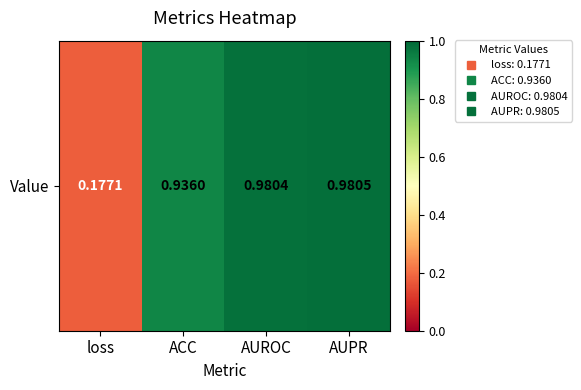

True or false: the data shows 0.3 at loss.

False